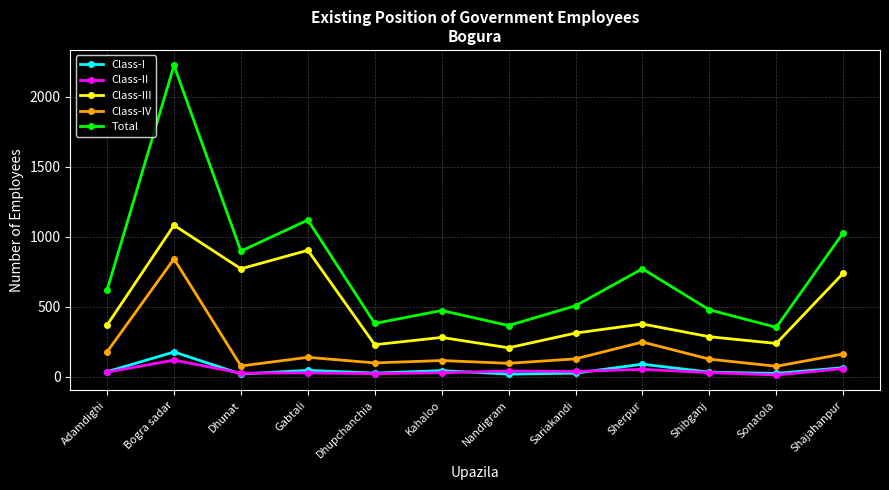

What is the difference between the second highest and minimum values in the Total series?

766